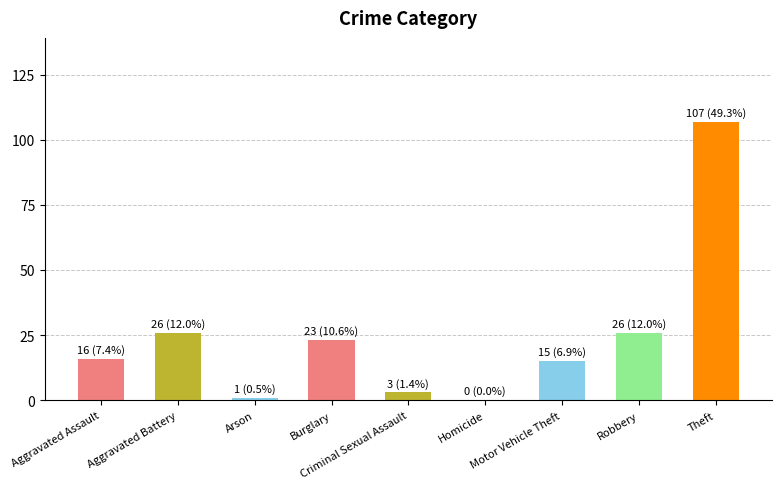

What is the sum of all values?

217